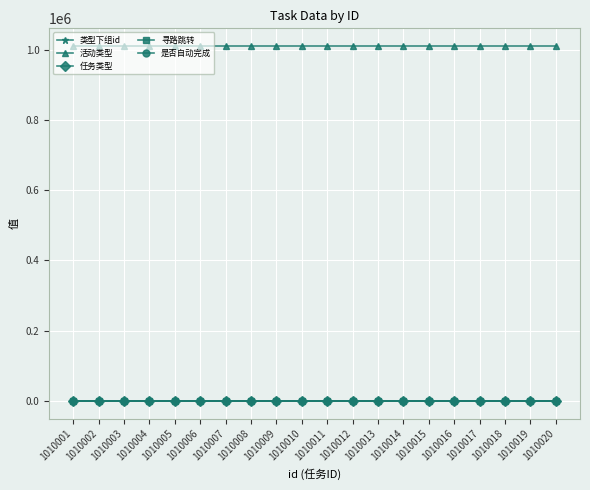

How many data points does each series have?

20